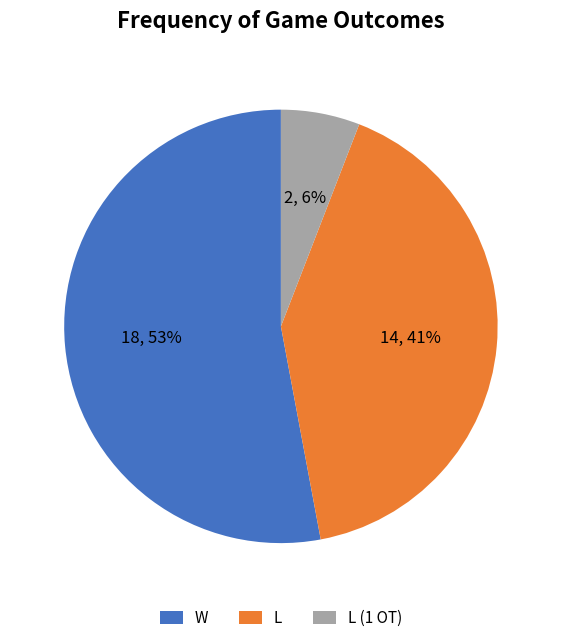

Which slice represents more than half of the pie?

W